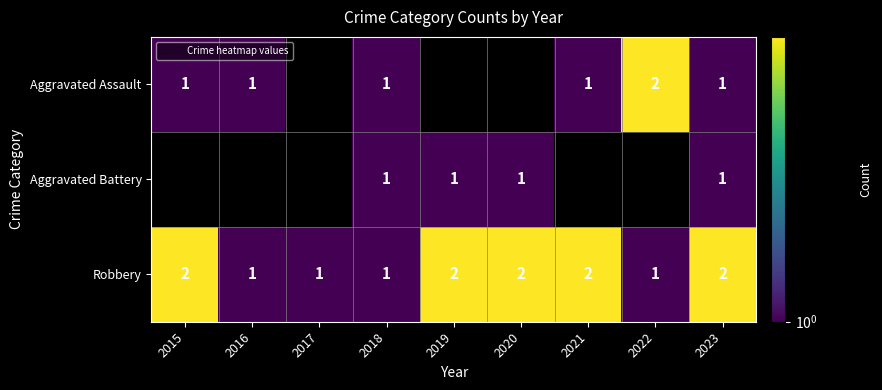

What is the difference between the Robbery values at 2016 and 2015?

1.0